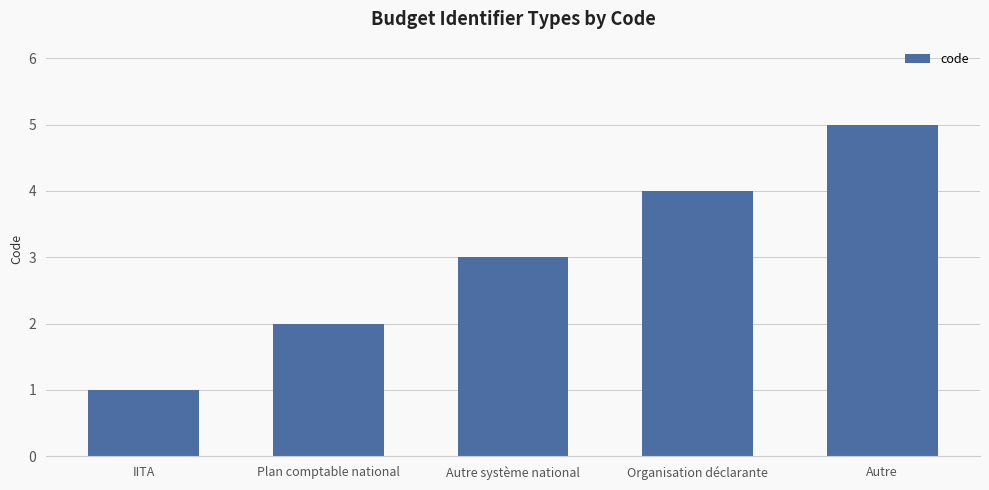

Which has a higher value, Plan comptable national or Organisation déclarante?

Organisation déclarante